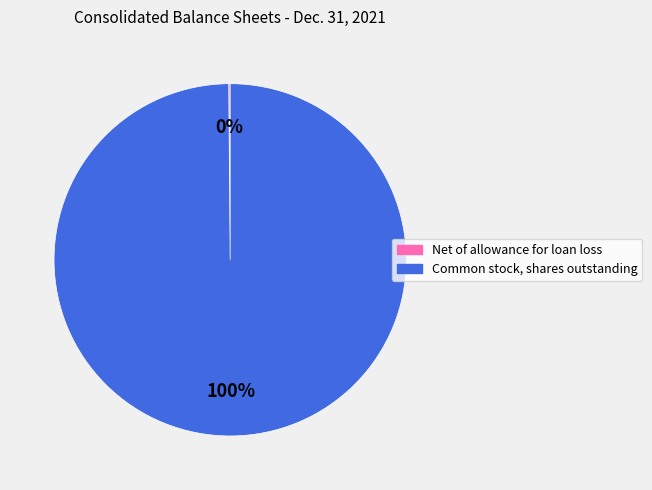

The Common stock, shares outstanding slice represents 94% of the pie. True or false?

False